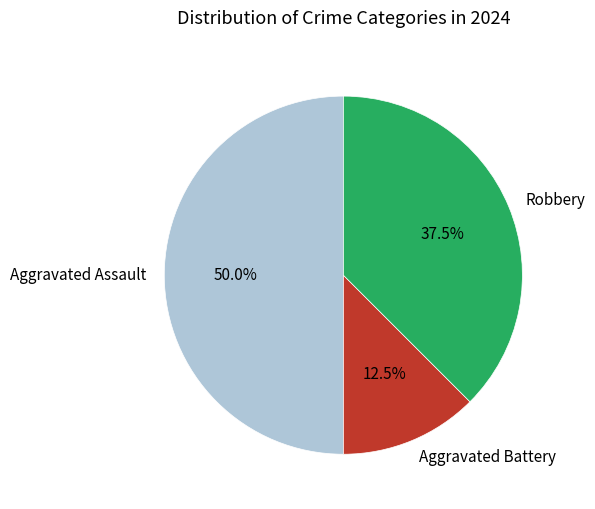

Which has a higher value, Aggravated Battery or Aggravated Assault?

Aggravated Assault